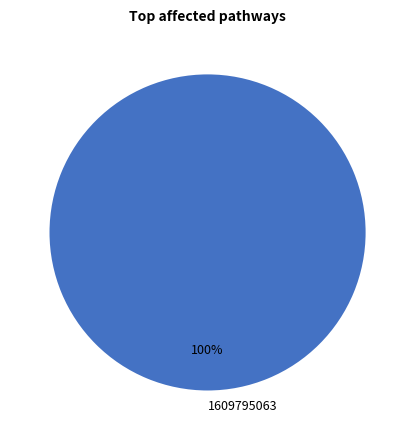

The 1609795063 slice represents 100% of the pie. True or false?

True